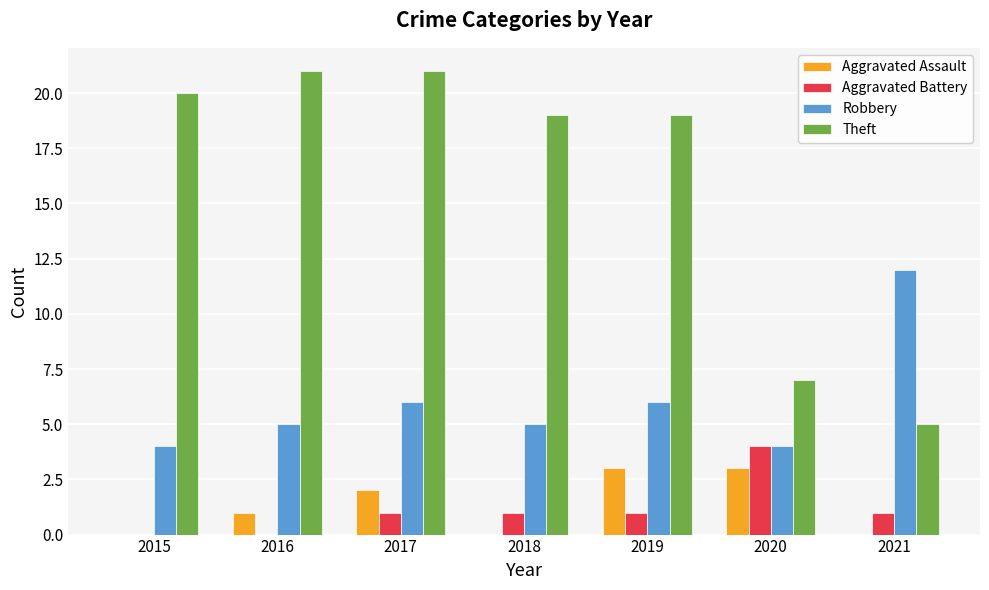

What is the greatest value displayed?

21